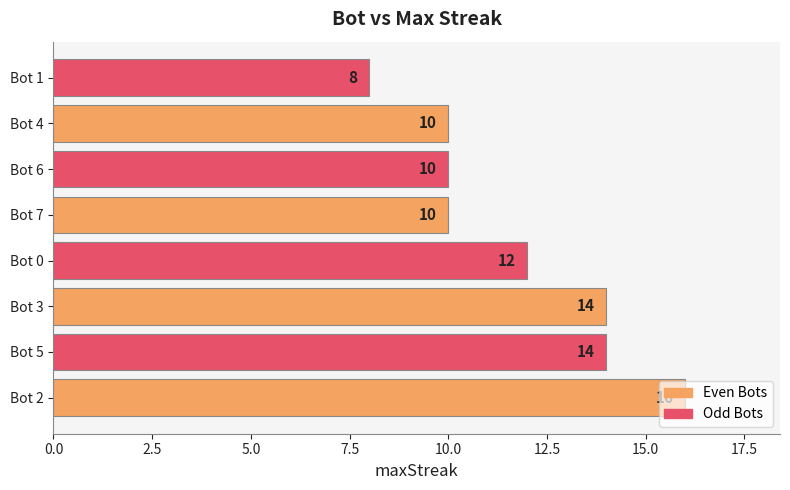

Approximately how many times larger is the value at Bot 2 compared to Bot 5?

1.1